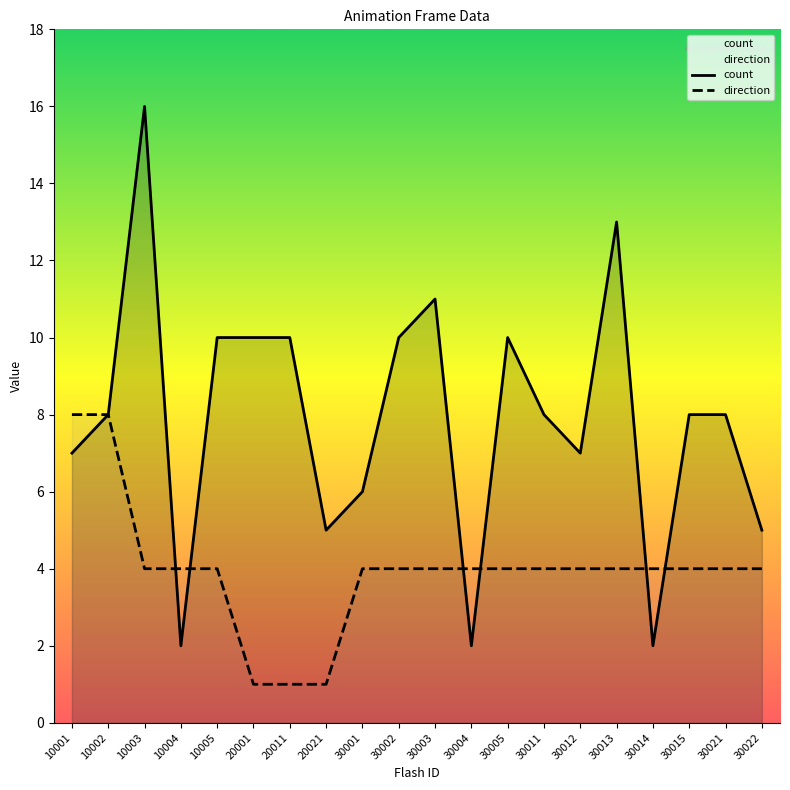

What is the spread (max minus min) of values at 10005?

6